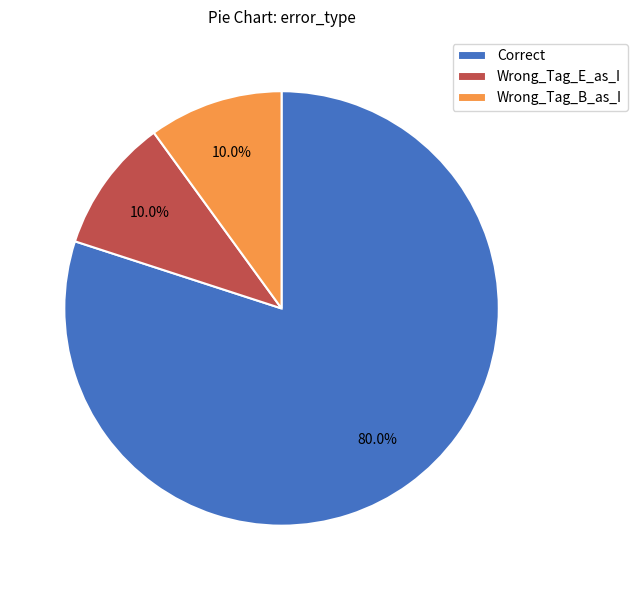

To the nearest percent, what percentage of the pie is Wrong_Tag_E_as_I?

10%